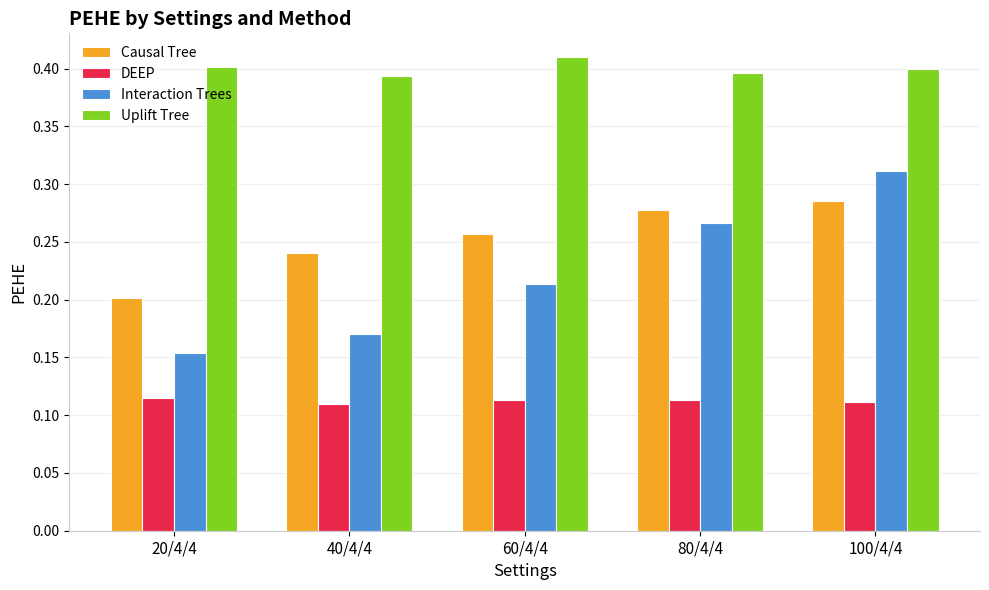

How many Causal Tree values are between 0 and 1?

5